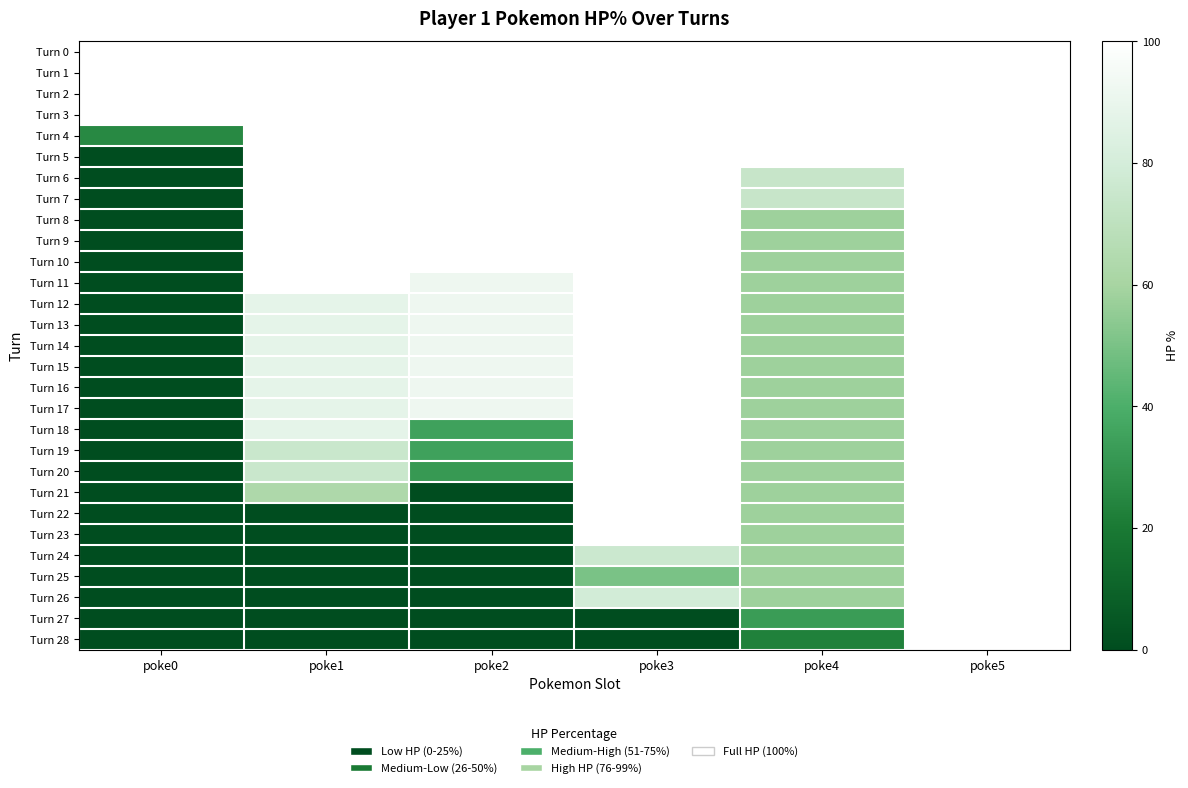

Rank the series by their maximum value, from highest to lowest.

Turn 0, Turn 1, Turn 2, Turn 3, Turn 4, Turn 5, Turn 6, Turn 7, Turn 8, Turn 9, Turn 10, Turn 11, Turn 12, Turn 13, Turn 14, Turn 15, Turn 16, Turn 17, Turn 18, Turn 19, Turn 20, Turn 21, Turn 22, Turn 23, Turn 24, Turn 25, Turn 26, Turn 27, Turn 28